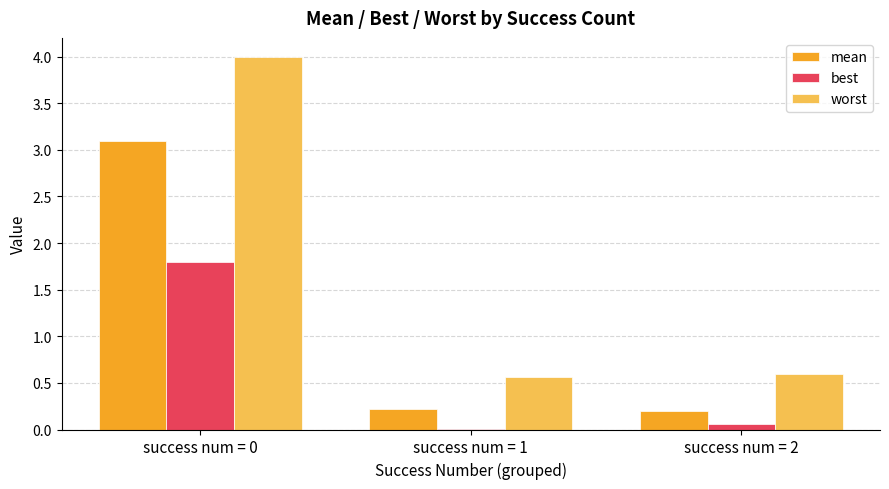

How many groups of bars are there?

3